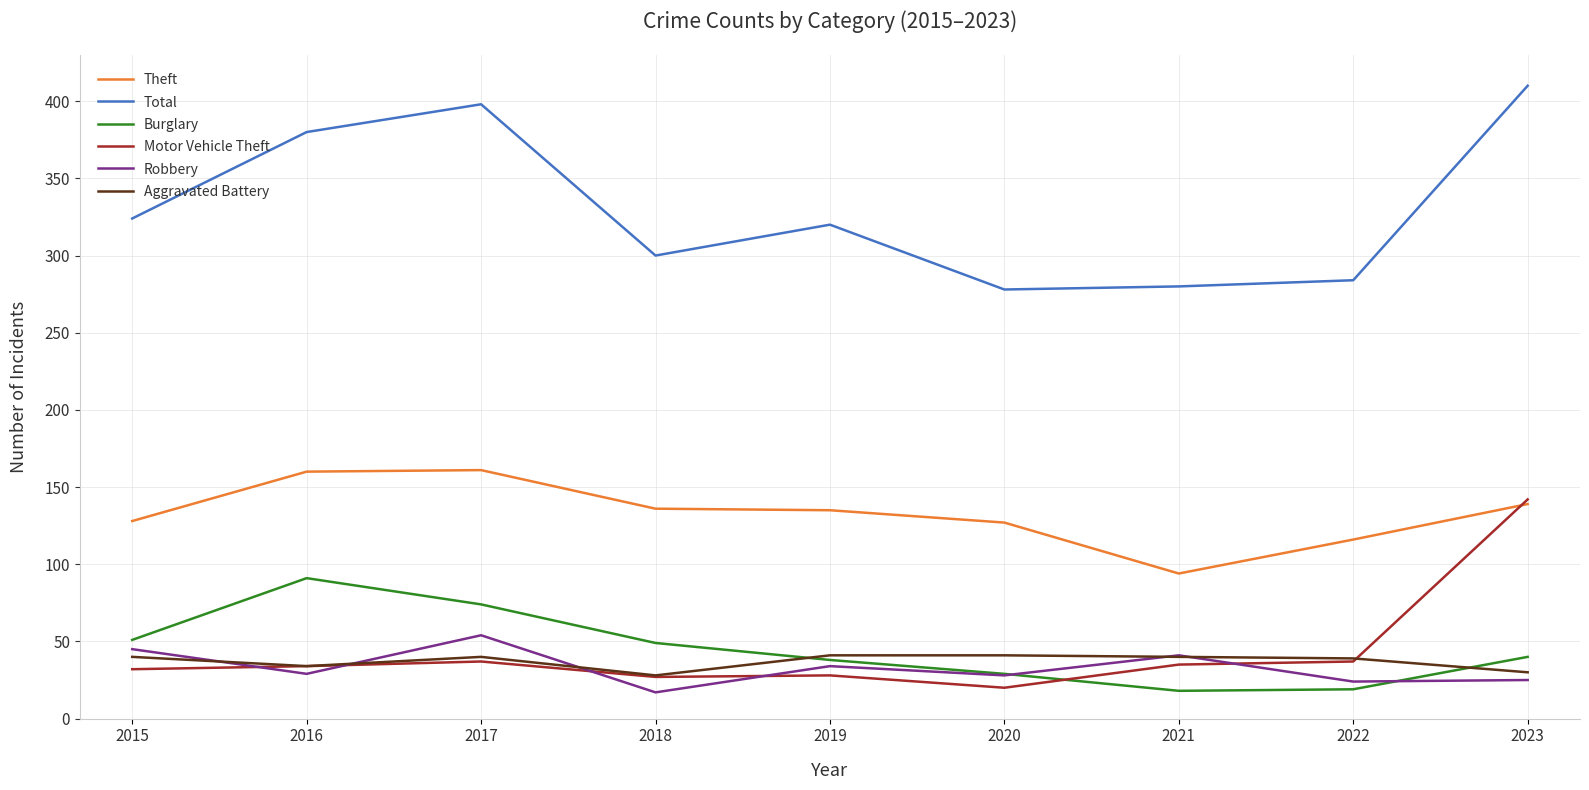

What is the lowest value of the Aggravated Battery series?

28